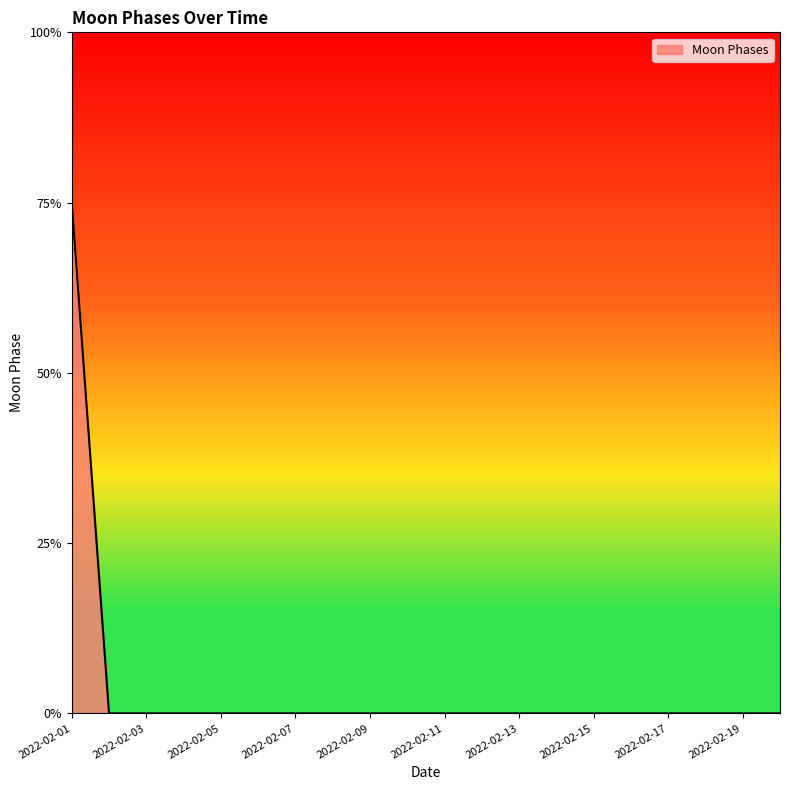

Which category has the highest value across all series?

2022-02-01